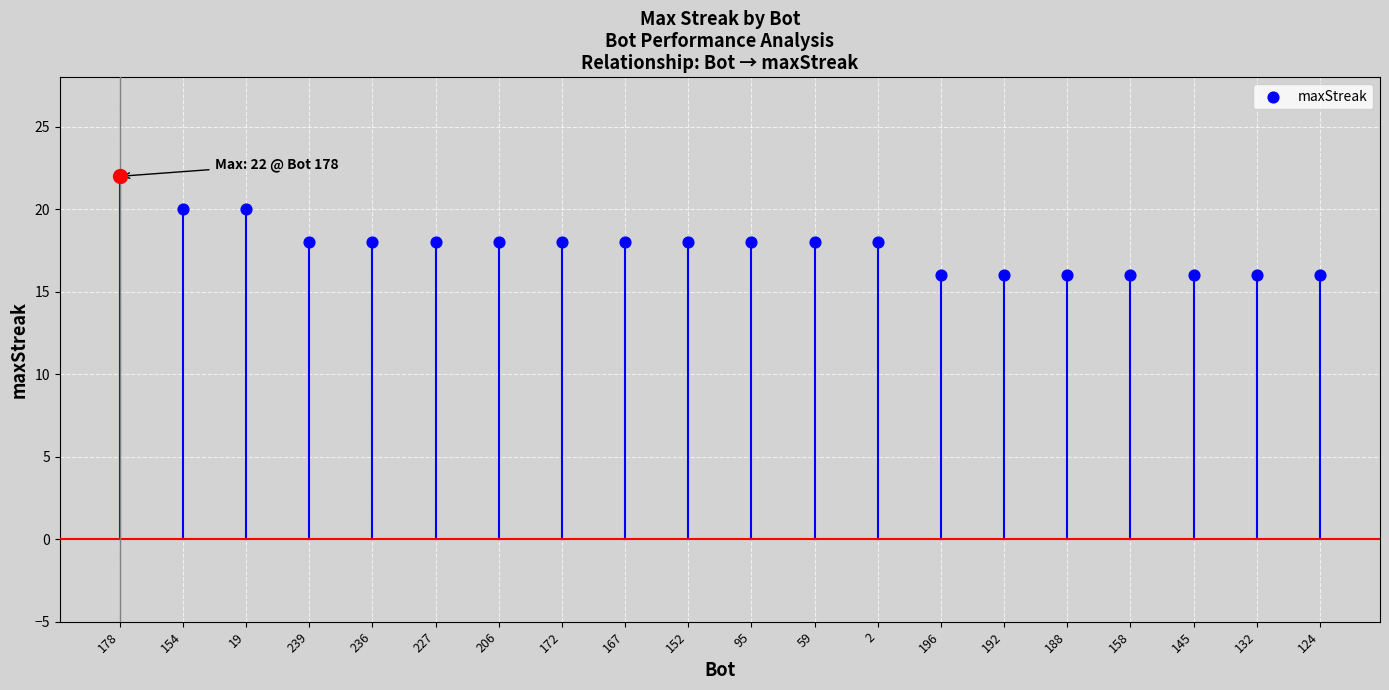

Between 152 and 59, which is larger?

152